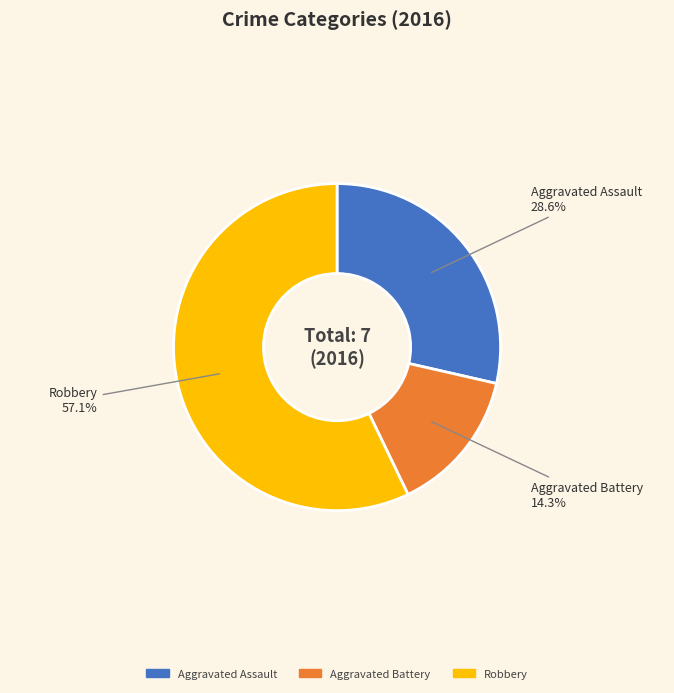

Does any single category account for the majority?

Yes